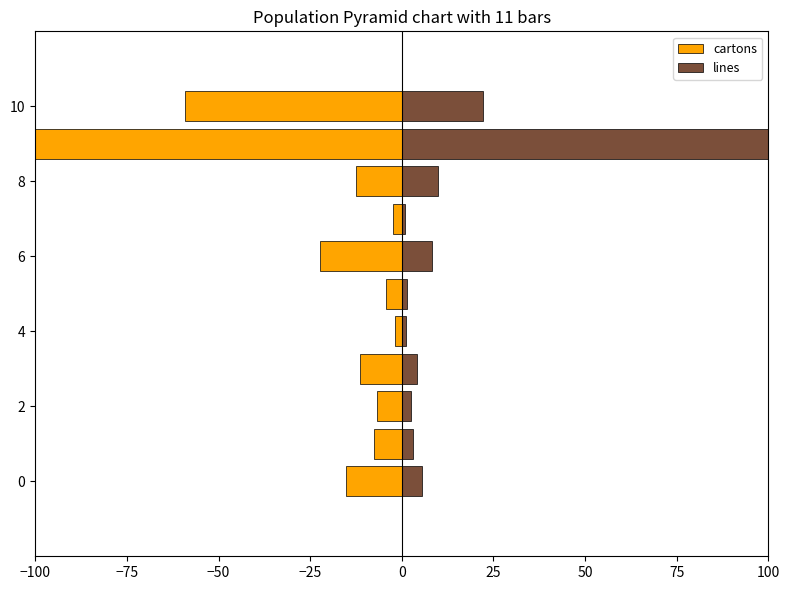

What position from the left is 2?

3